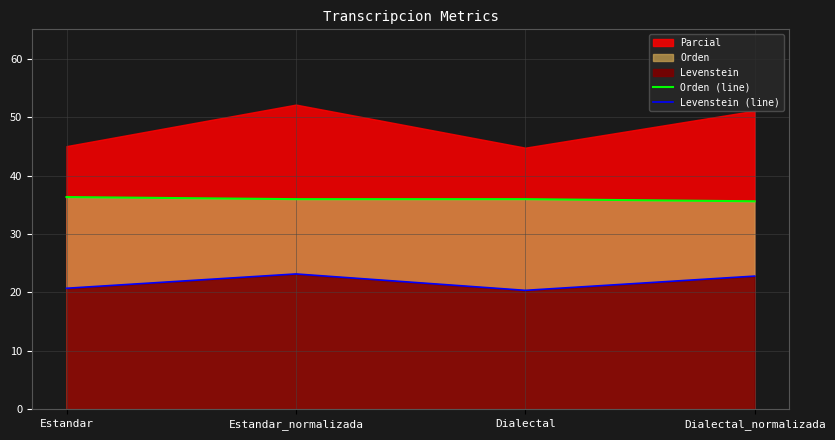

Rank the categories by Levenstein (line) value from lowest to highest.

Dialectal, Estandar, Dialectal_normalizada, Estandar_normalizada